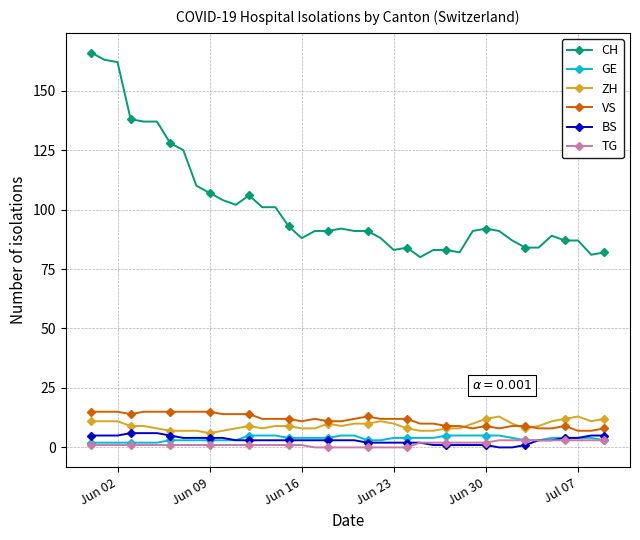

True or false: ZH and CH cross at least once.

False